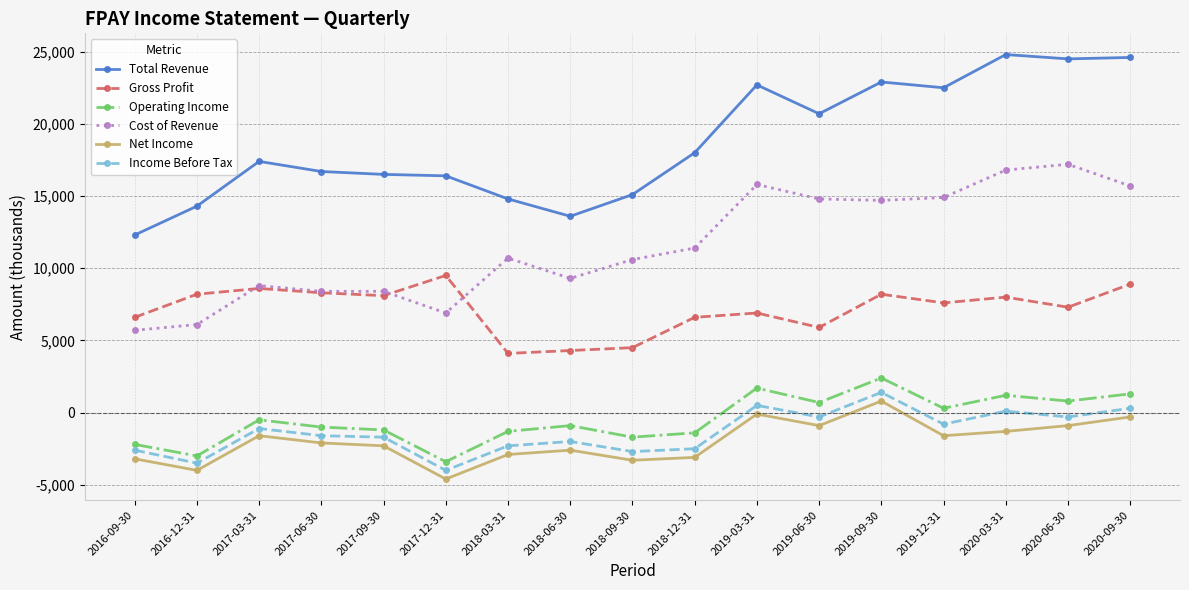

True or false: Total Revenue has a value of 18000 at 2018-12-31.

True